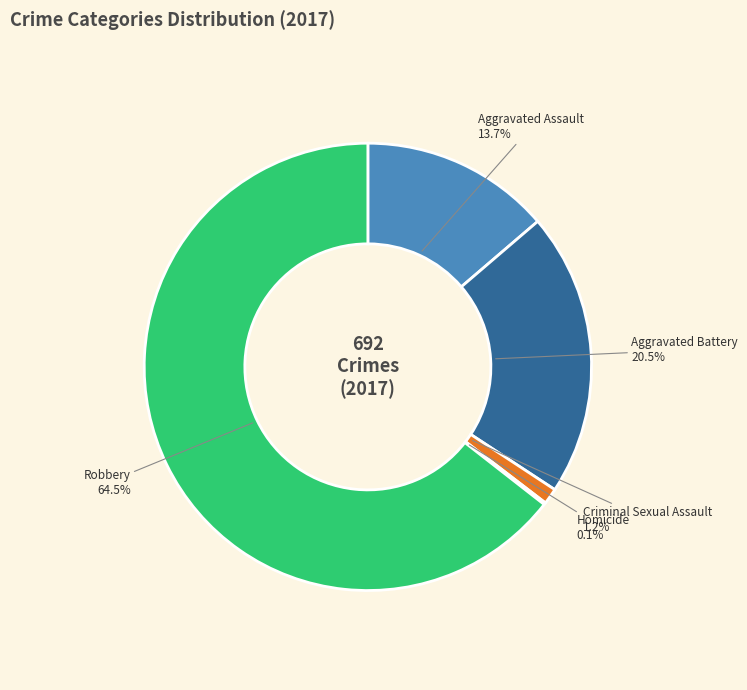

Is Robbery the majority of the pie?

Yes